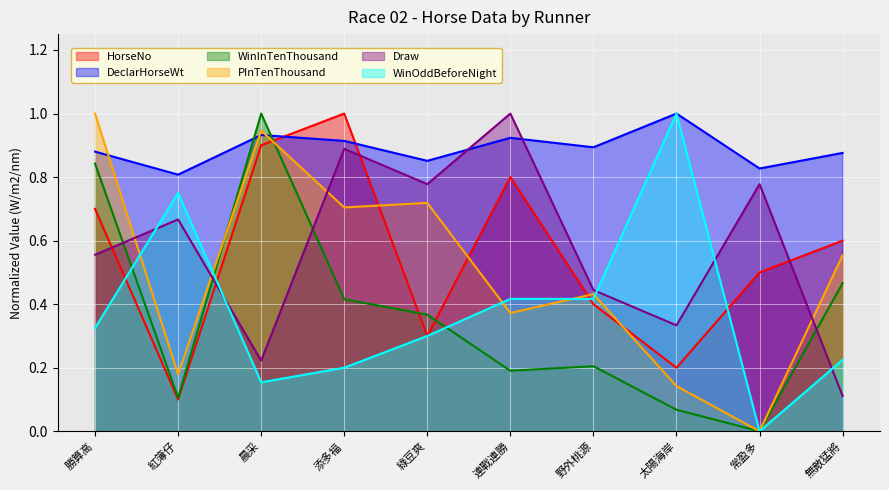

What is the total value across all series at 野外桃源?

2.8